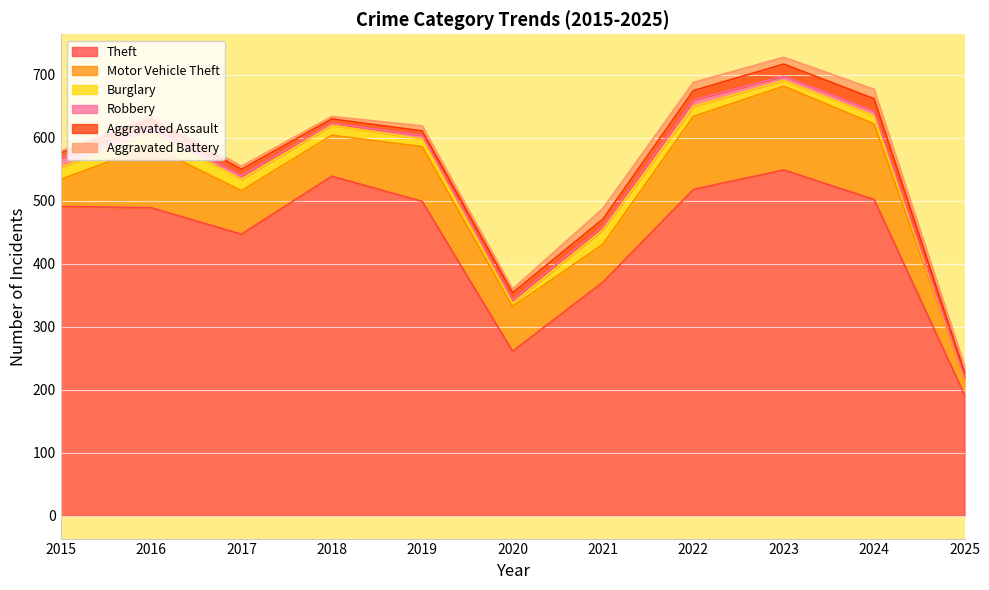

What are all the series names shown in the legend?

Theft, Motor Vehicle Theft, Burglary, Robbery, Aggravated Assault, Aggravated Battery